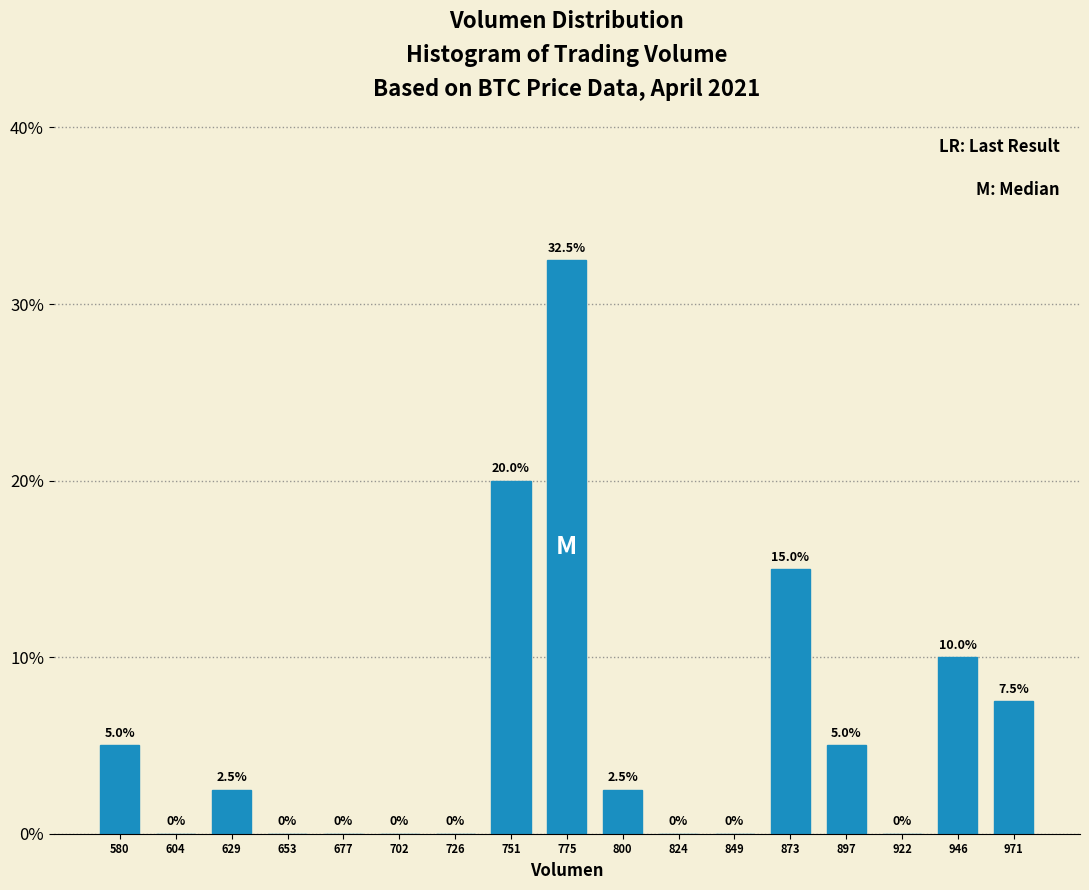

Reading right to left, what are all the values shown in this chart?

971=7.5	946=10.0	922=0.0	897=5.0	873=15.0	849=0.0	824=0.0	800=2.5	775=32.5	751=20.0	726=0.0	702=0.0	677=0.0	653=0.0	629=2.5	604=0.0	580=5.0